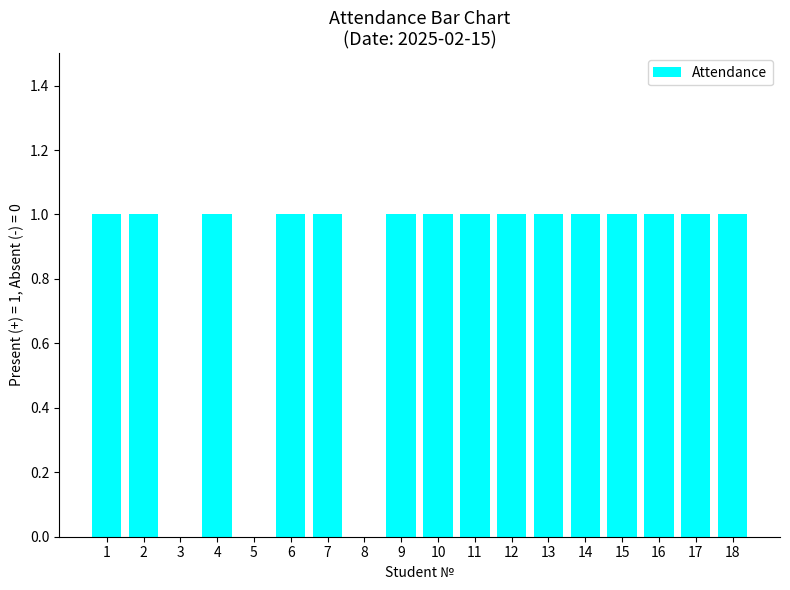

The value at 6 is 1. True or false?

True